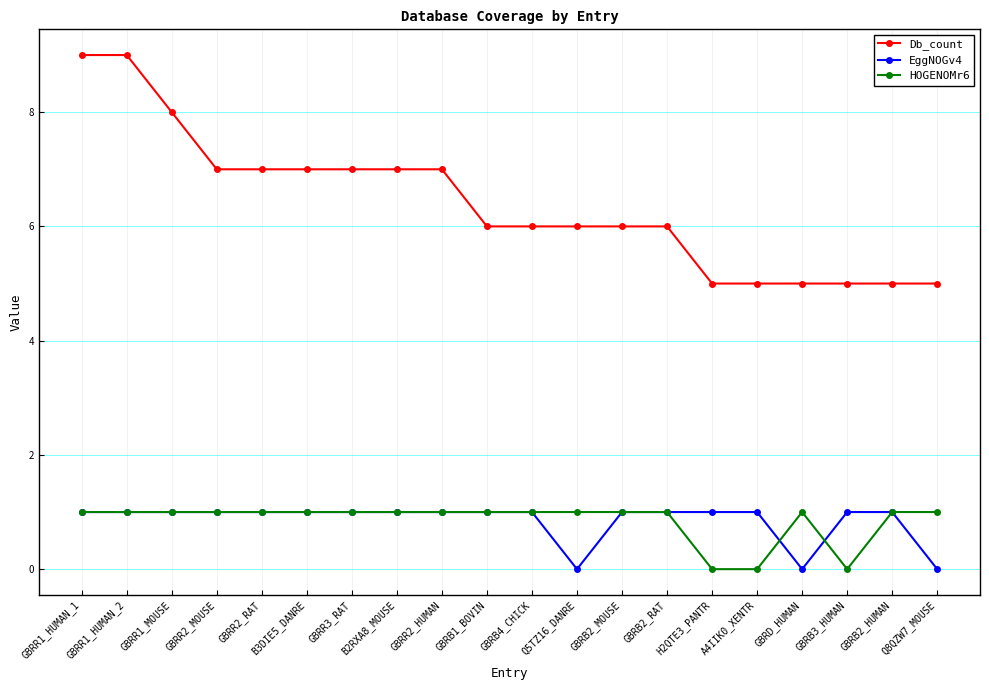

What is the total value across all series at H2QTE3_PANTR?

6